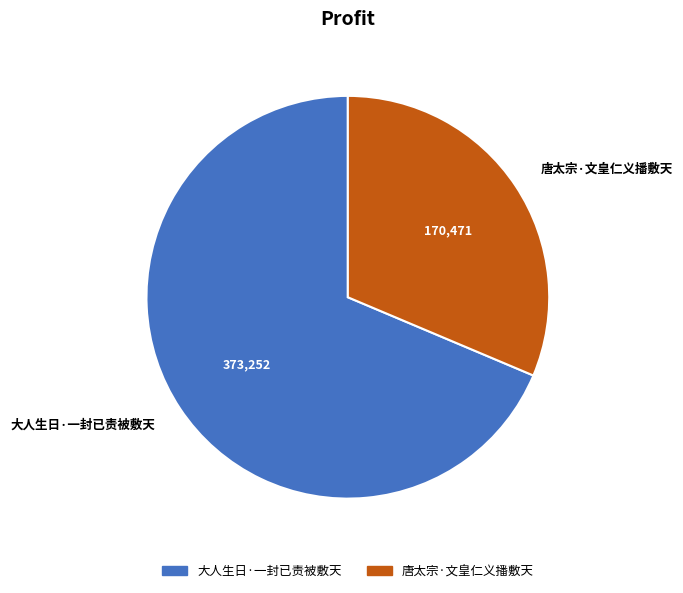

Which has a higher value, 大人生日·一封已责被敷天 or 唐太宗·文皇仁义播敷天?

大人生日·一封已责被敷天